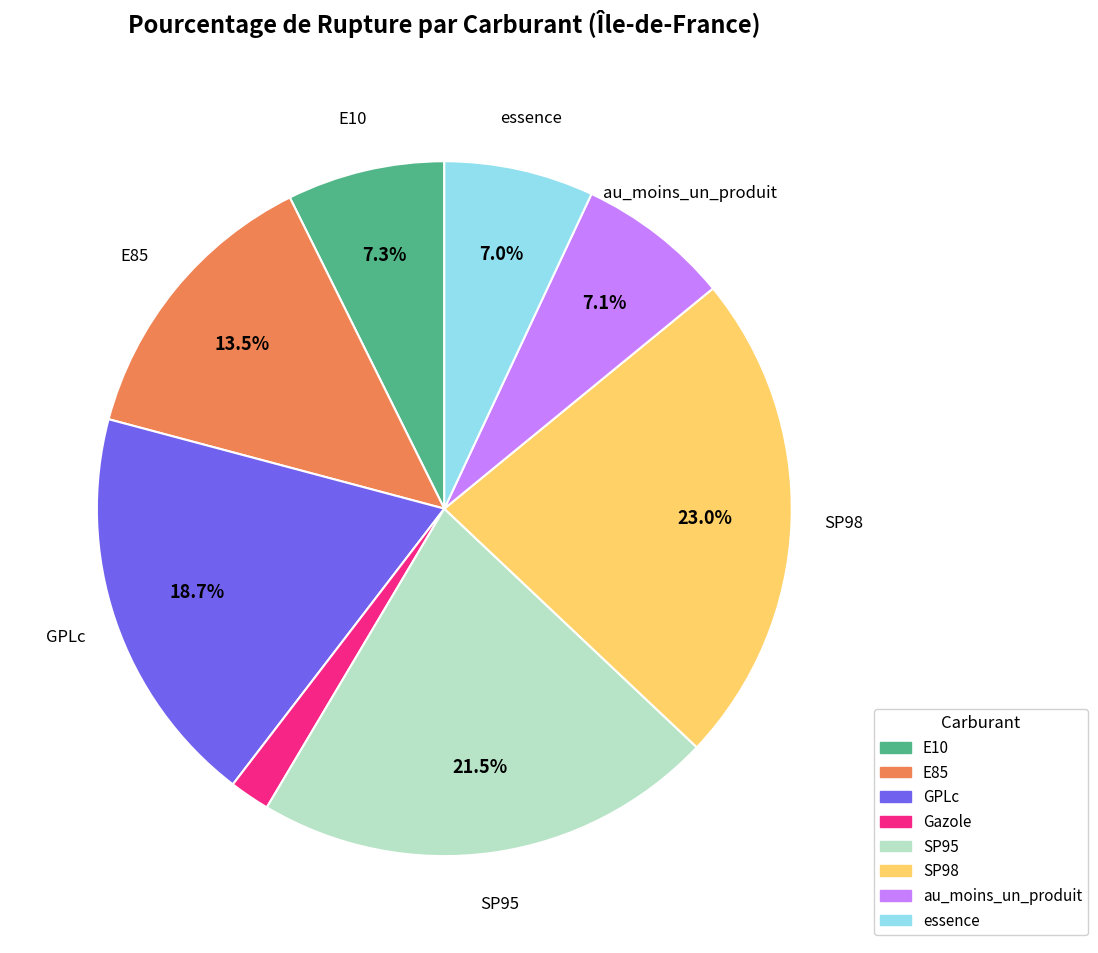

Combined, what portion of the pie is E10 and essence?

14.3%